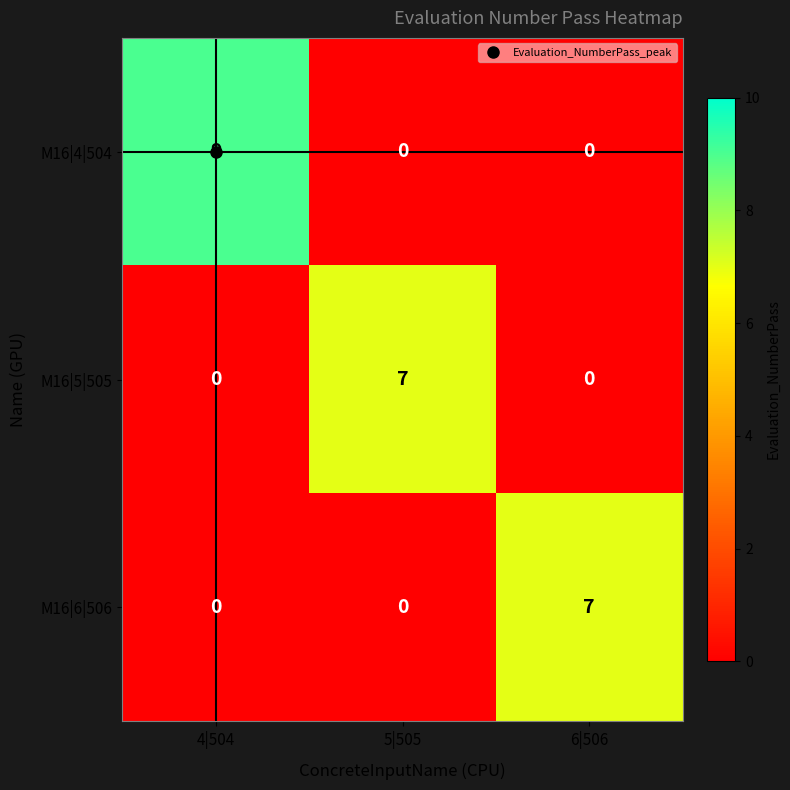

At which category is the sum across all series the highest?

4|504